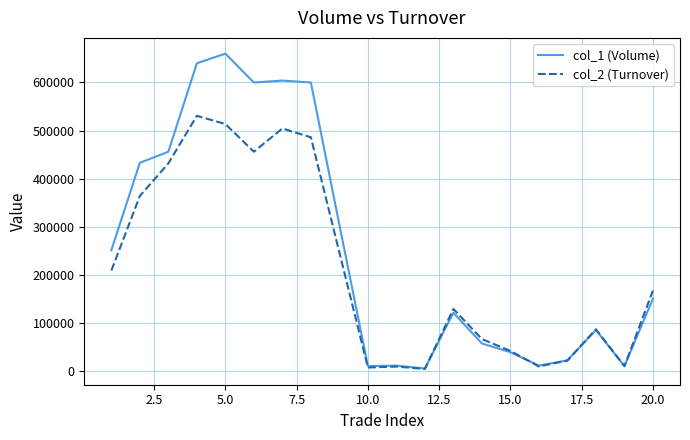

What is the difference between the maximum and minimum values in the col_1 (Volume) series?

655000